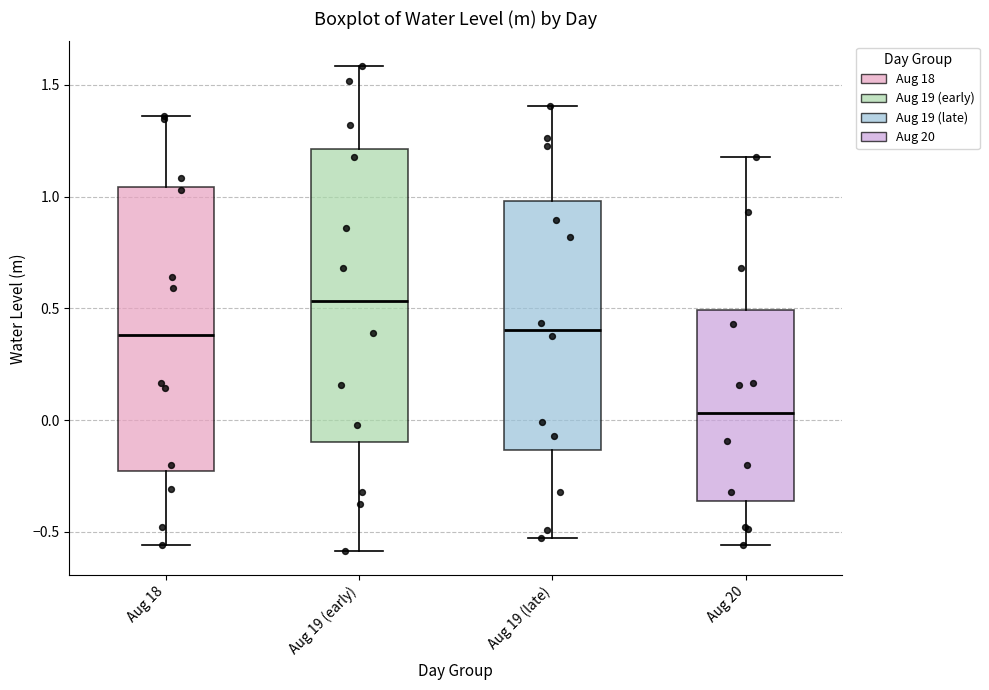

Reading left to right, transcribe this box plot: for each box, give where its median line is, the range the box spans, and where its two whiskers end, as read against the y-axis. The values are not printed on the chart, so give them approximately, as read against the axis.

Aug 18: median 0.40, box -0.25 to 1.05, whiskers -0.55 to 1.35
Aug 19 (early): median 0.55, box -0.10 to 1.20, whiskers -0.60 to 1.60
Aug 19 (late): median 0.40, box -0.15 to 1.00, whiskers -0.55 to 1.40
Aug 20: median 0.05, box -0.35 to 0.50, whiskers -0.55 to 1.20